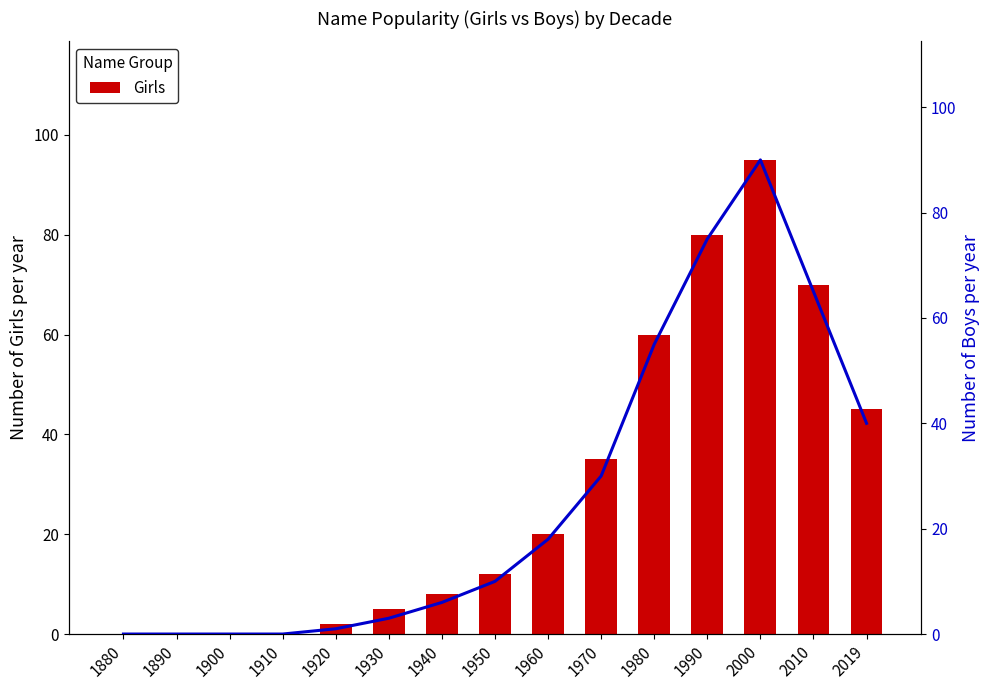

List the series in order of their overall mean, lowest first.

Boys, Girls